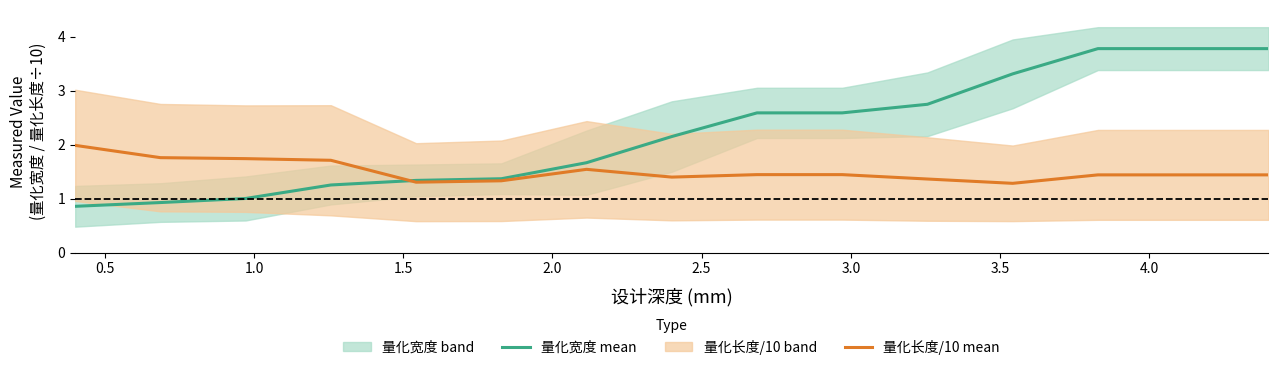

Which series has the largest total across all categories?

量化宽度 mean